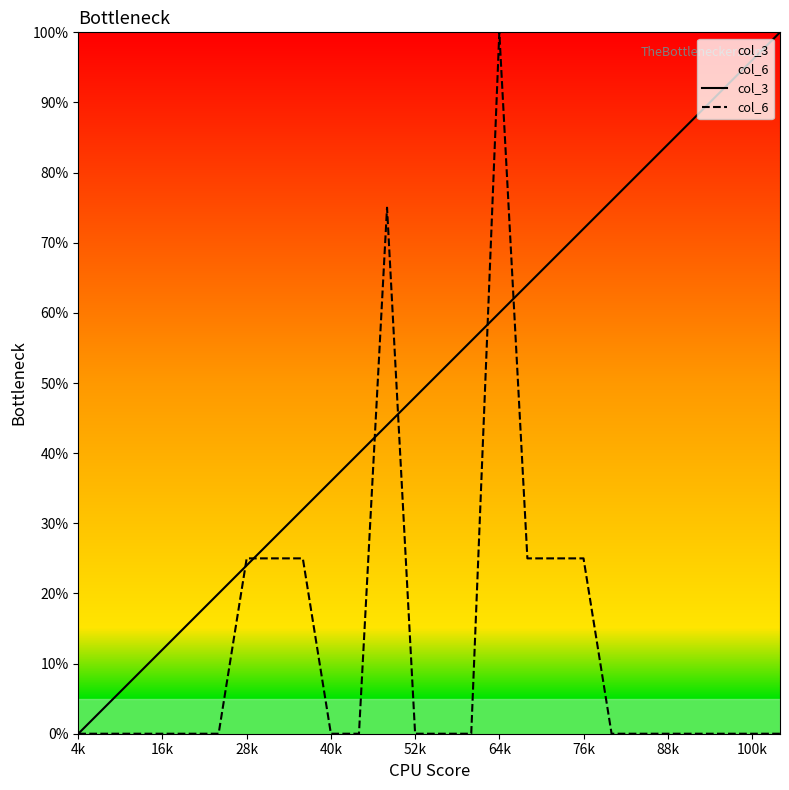

How many lines are shown in the chart?

2